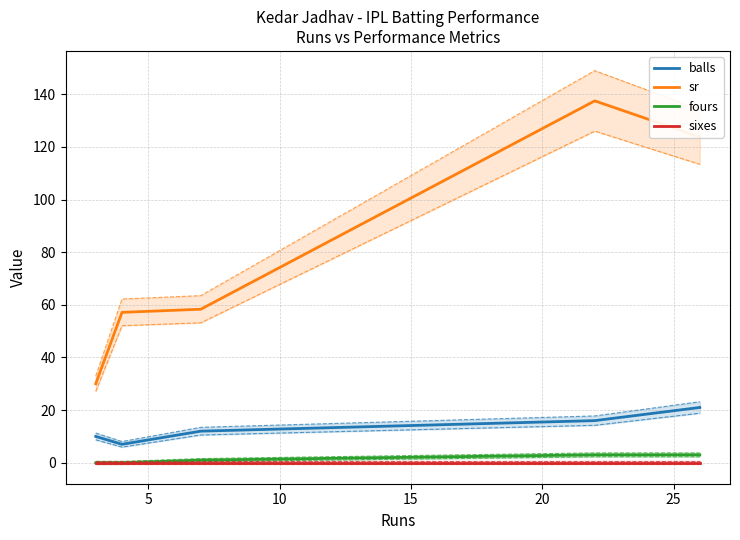

Which series has the largest total across all categories?

sr